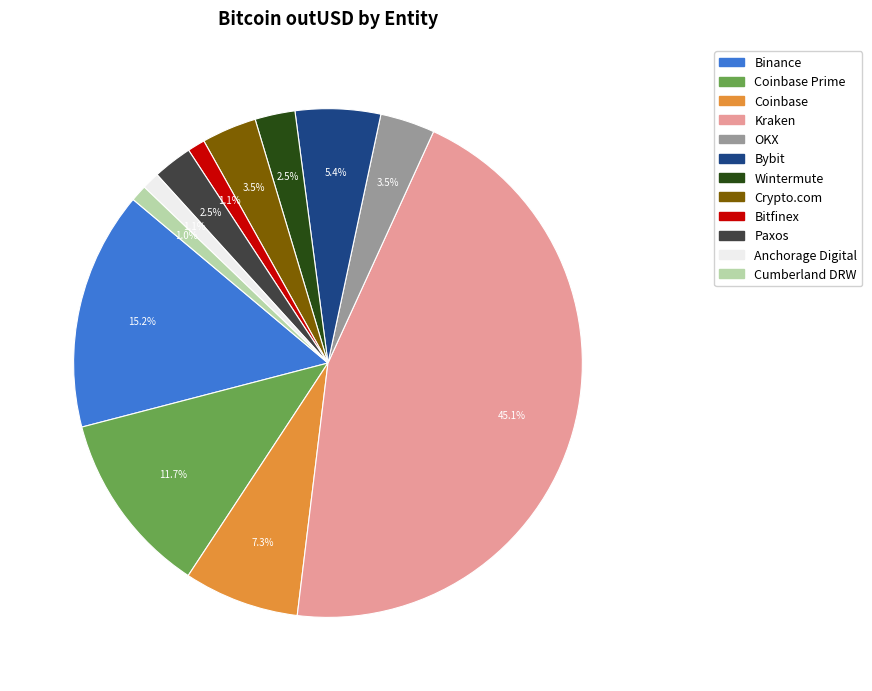

Does any single category account for the majority?

No